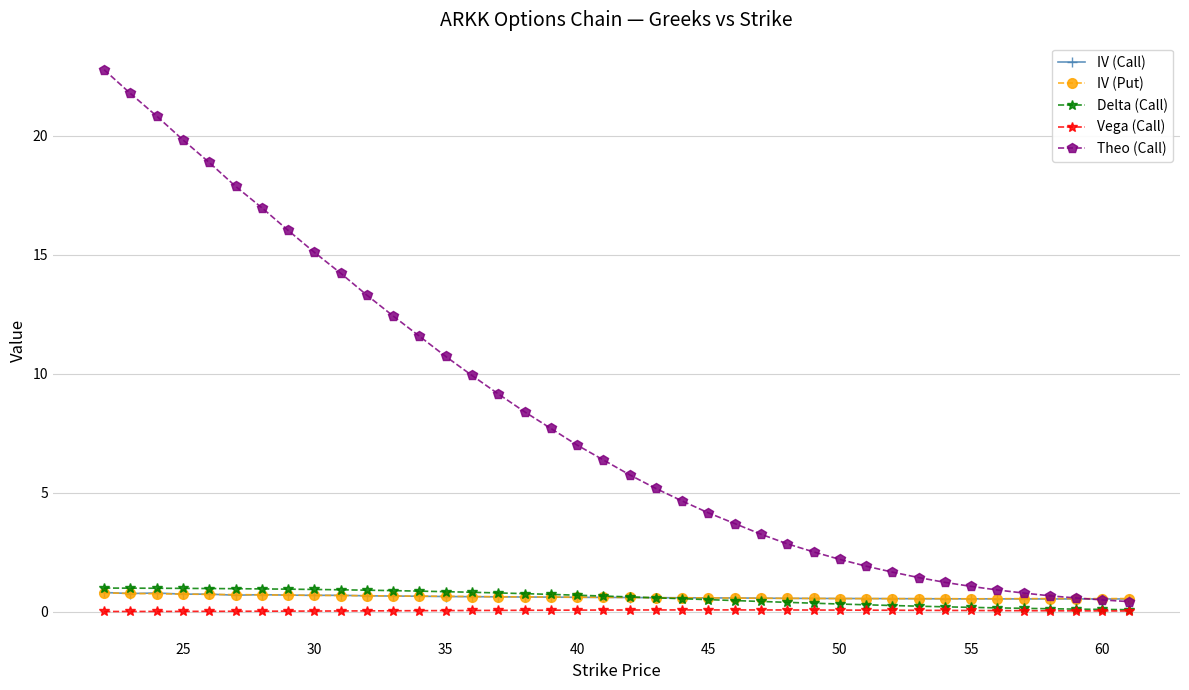

True or false: Vega (Call) and IV (Call) intersect in this chart.

False